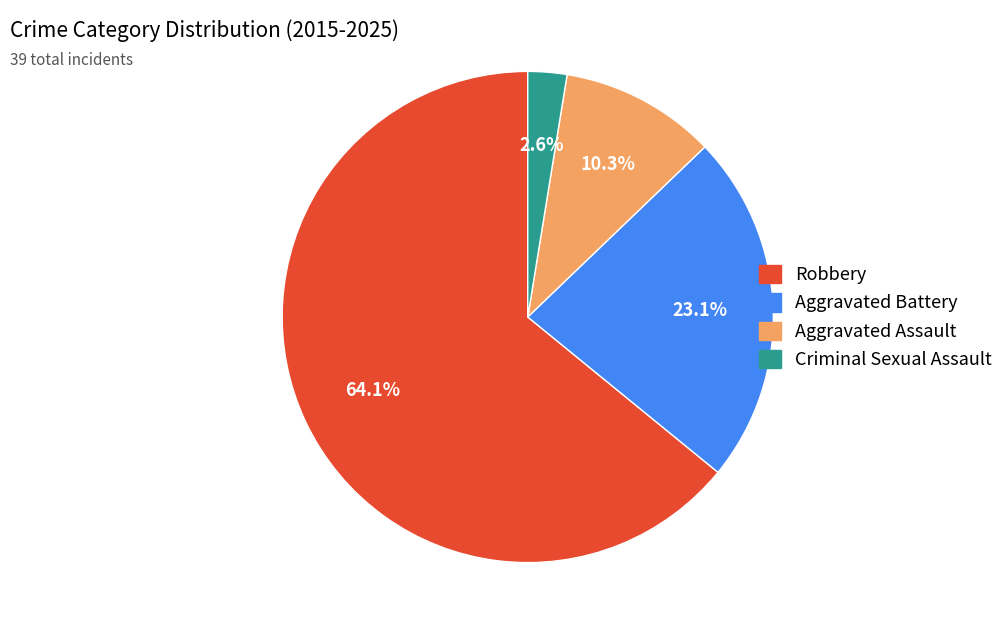

Is there a majority slice in this chart?

Yes